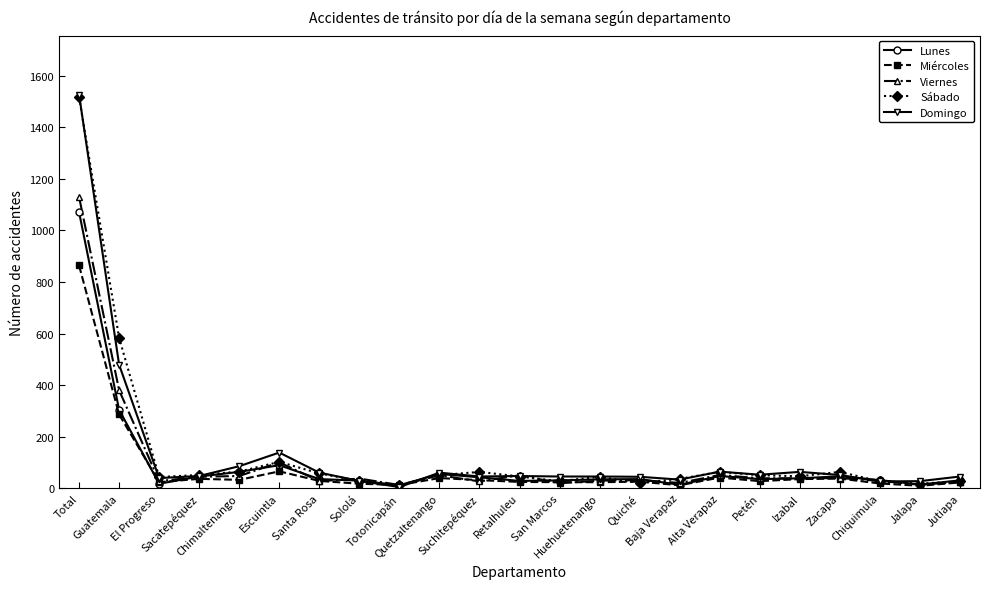

True or false: Lunes has more than 0 interior local peaks.

True